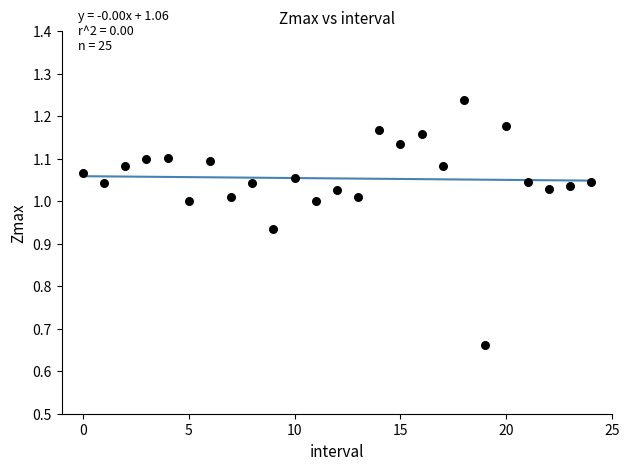

What is the range of Y values (max minus min)?

0.6